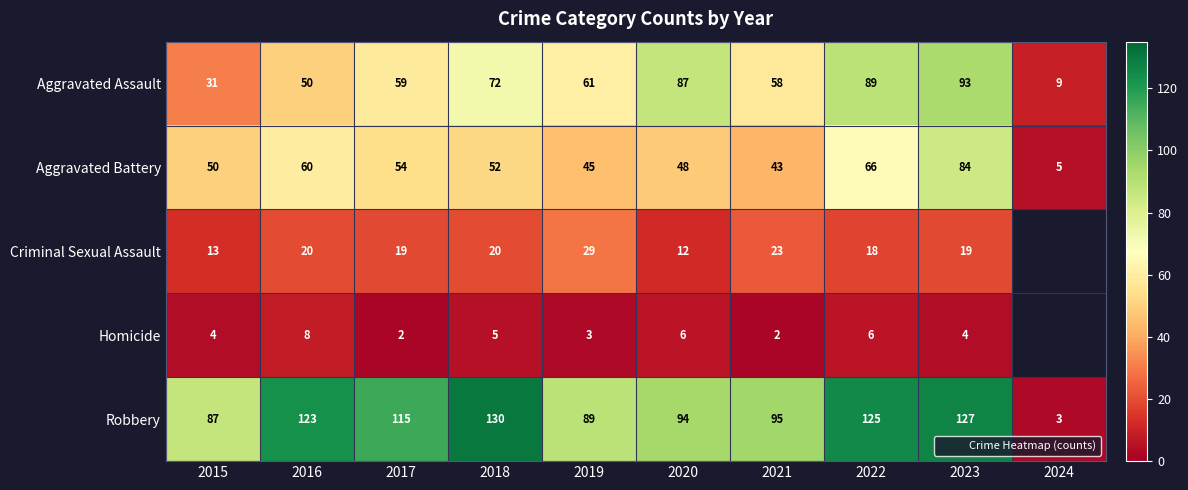

Which series has the widest spread of values?

Robbery